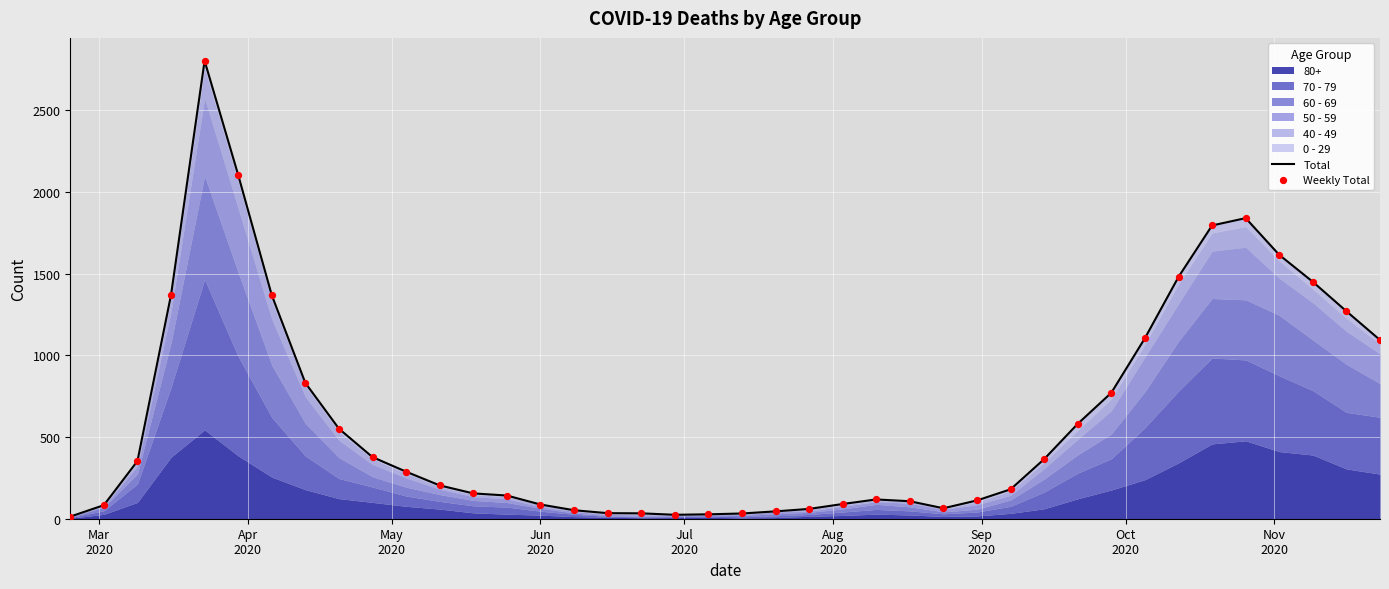

Which series contains the highest Y value?

Total